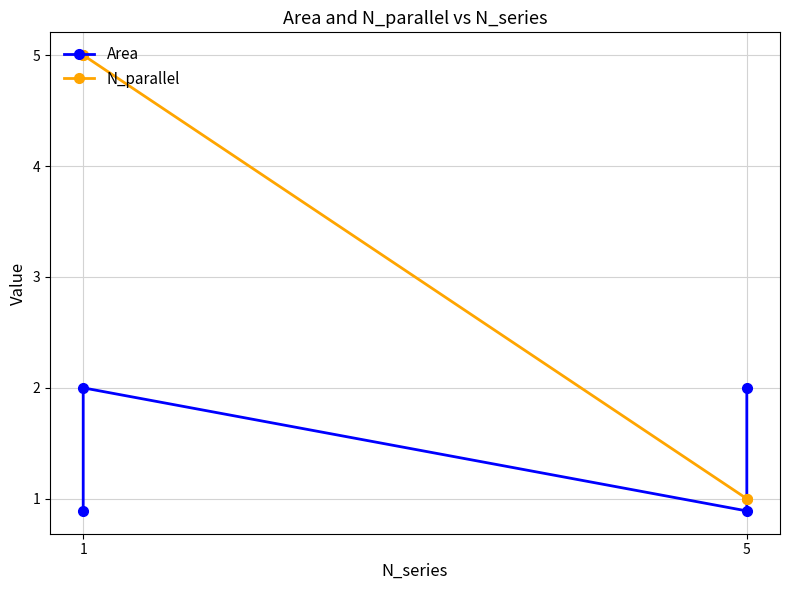

List the series in order of their peak value, lowest first.

Area, N_parallel